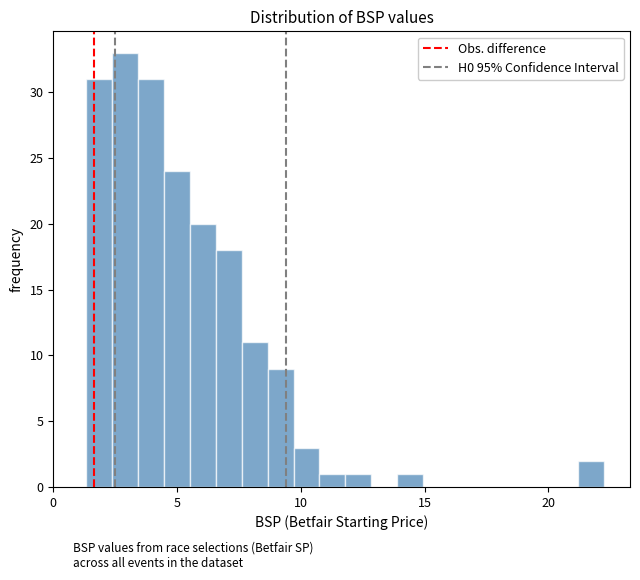

Around what value on the x-axis is the tallest bar? Give the approximate position of its centre, as read against the axis.

3.0